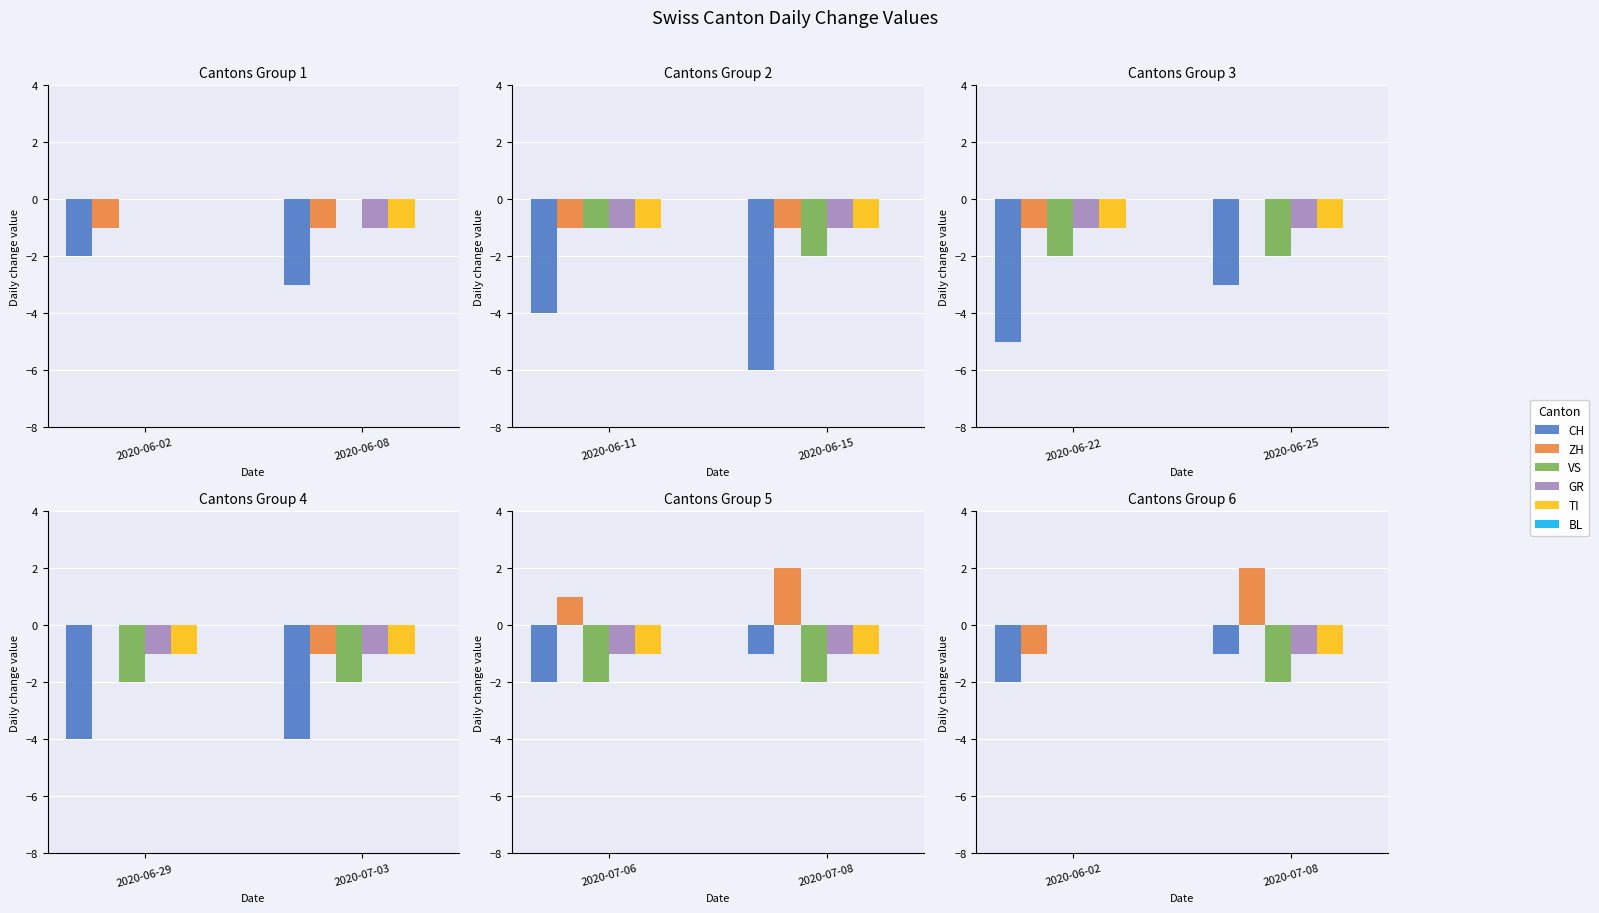

What are all the series names shown in the legend?

CH, ZH, VS, GR, TI, BL